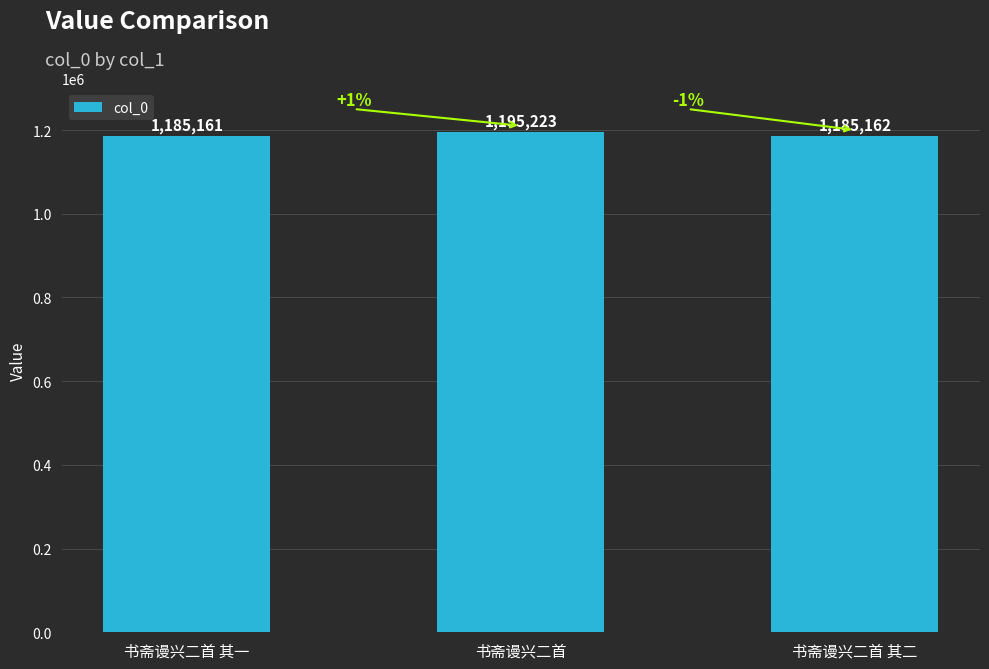

List the labels in order of value, largest first.

书斋谩兴二首, 书斋谩兴二首 其二, 书斋谩兴二首 其一